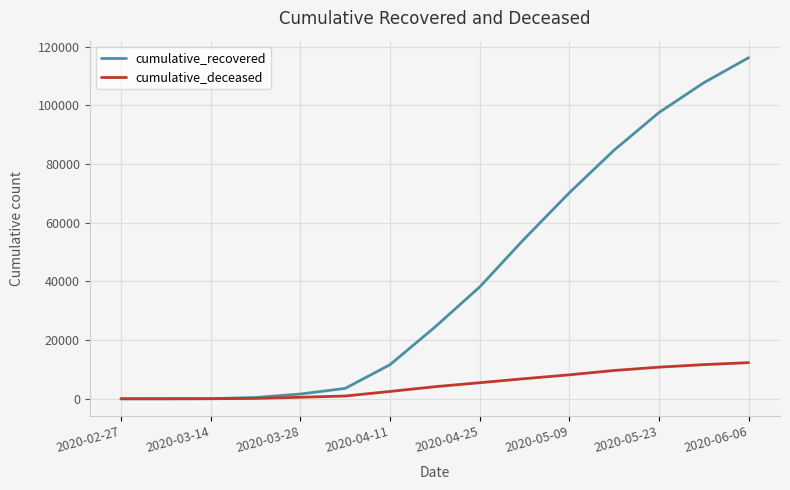

Does the chart display data point markers on the line(s)?

No